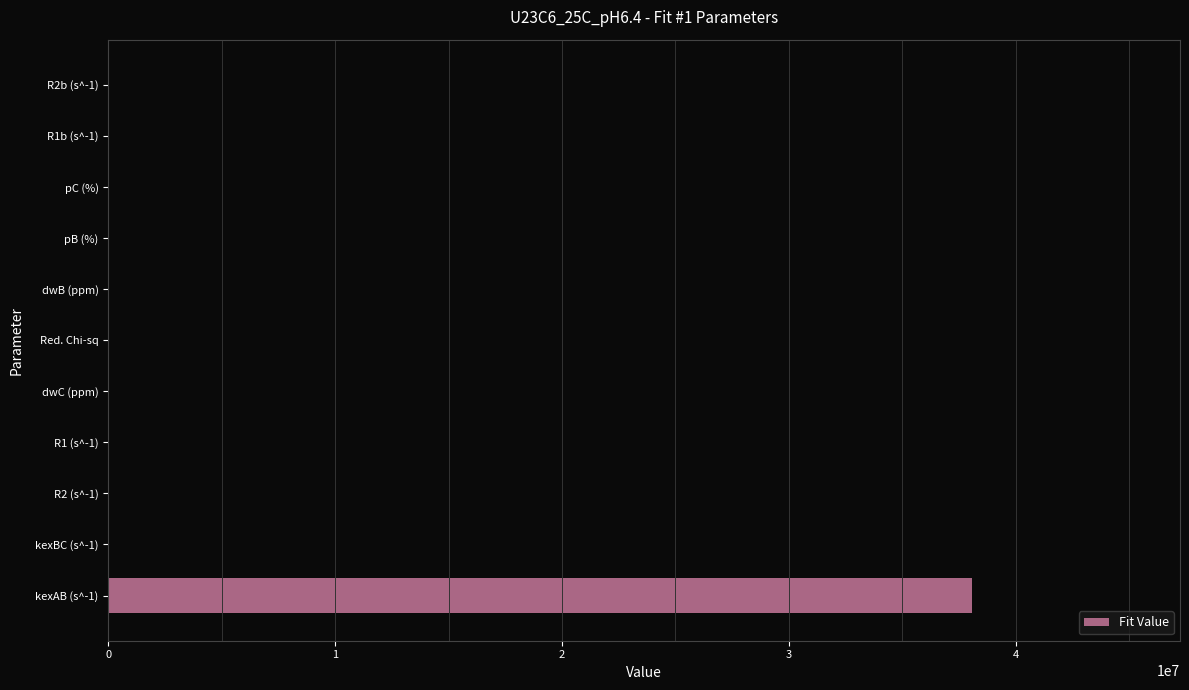

Which category has the highest value across all series?

kexAB (s^-1)